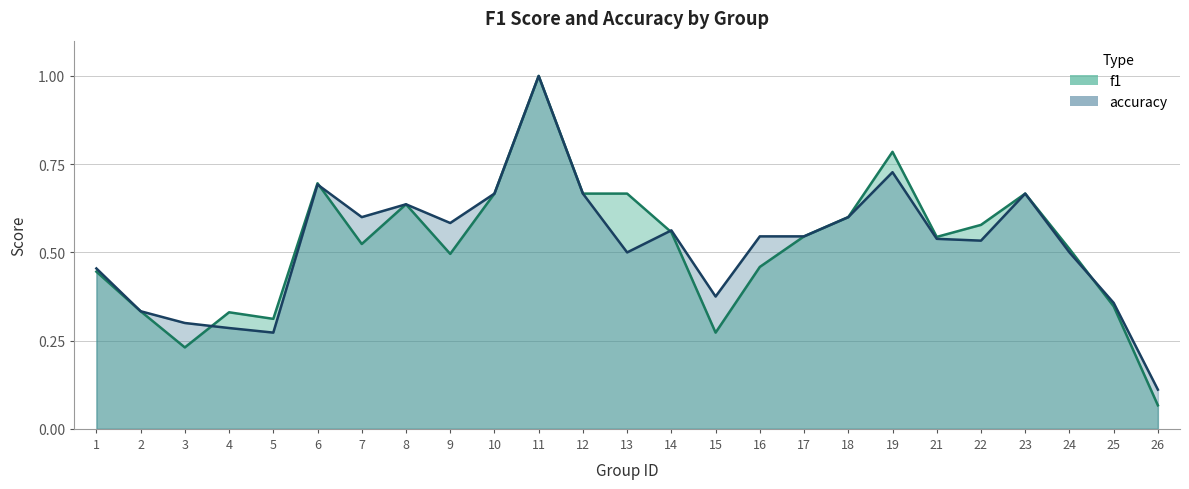

What is the greatest value displayed?

1.0